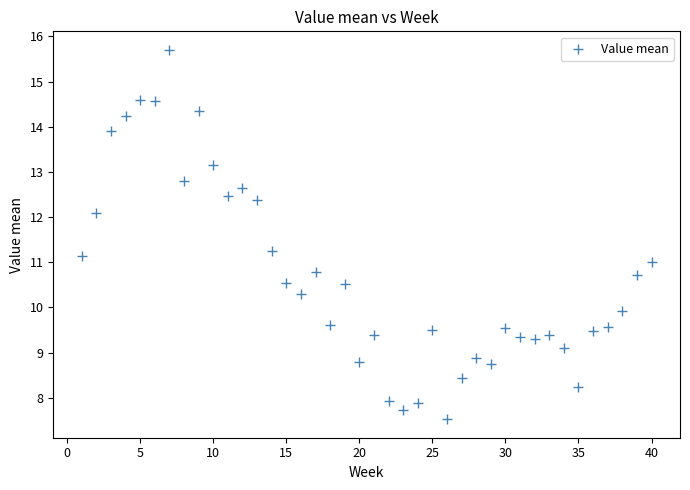

What is the range of X values (max minus min)?

39.0